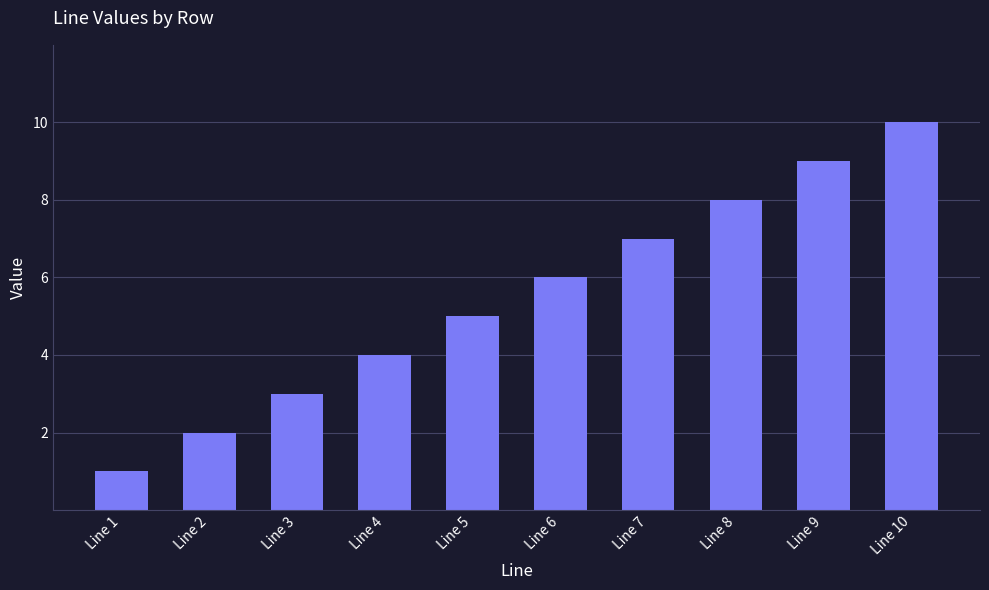

Which category has the lowest value across all series?

Line 1